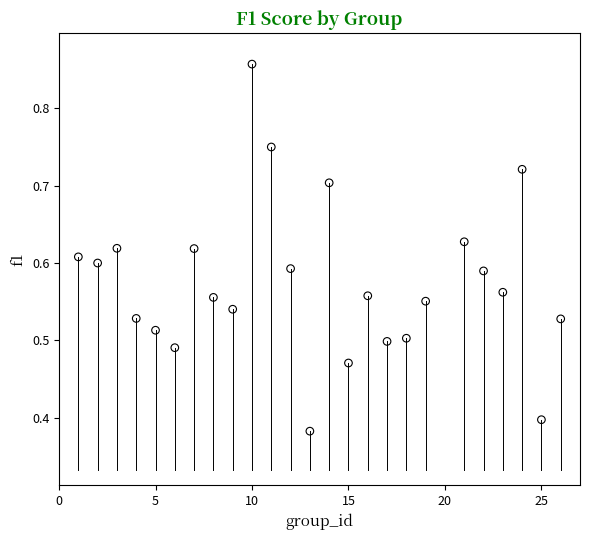

What is the range of X values (max minus min)?

25.0